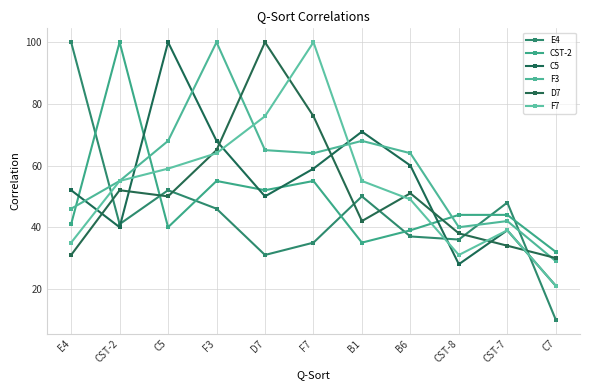

In CST-2, how many points are lower than both neighbors (excluding endpoints)?

3